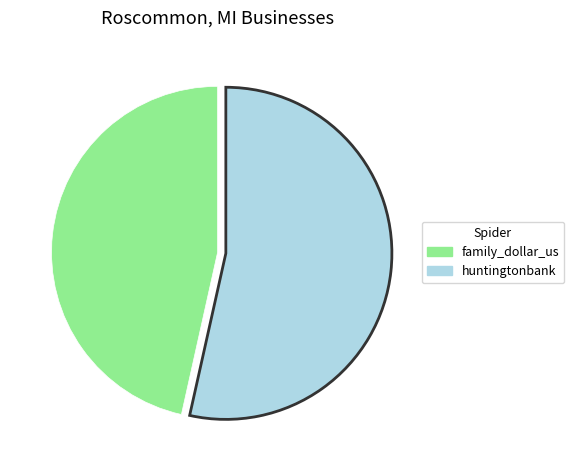

Is the sum of huntingtonbank and family_dollar_us greater than half?

Yes